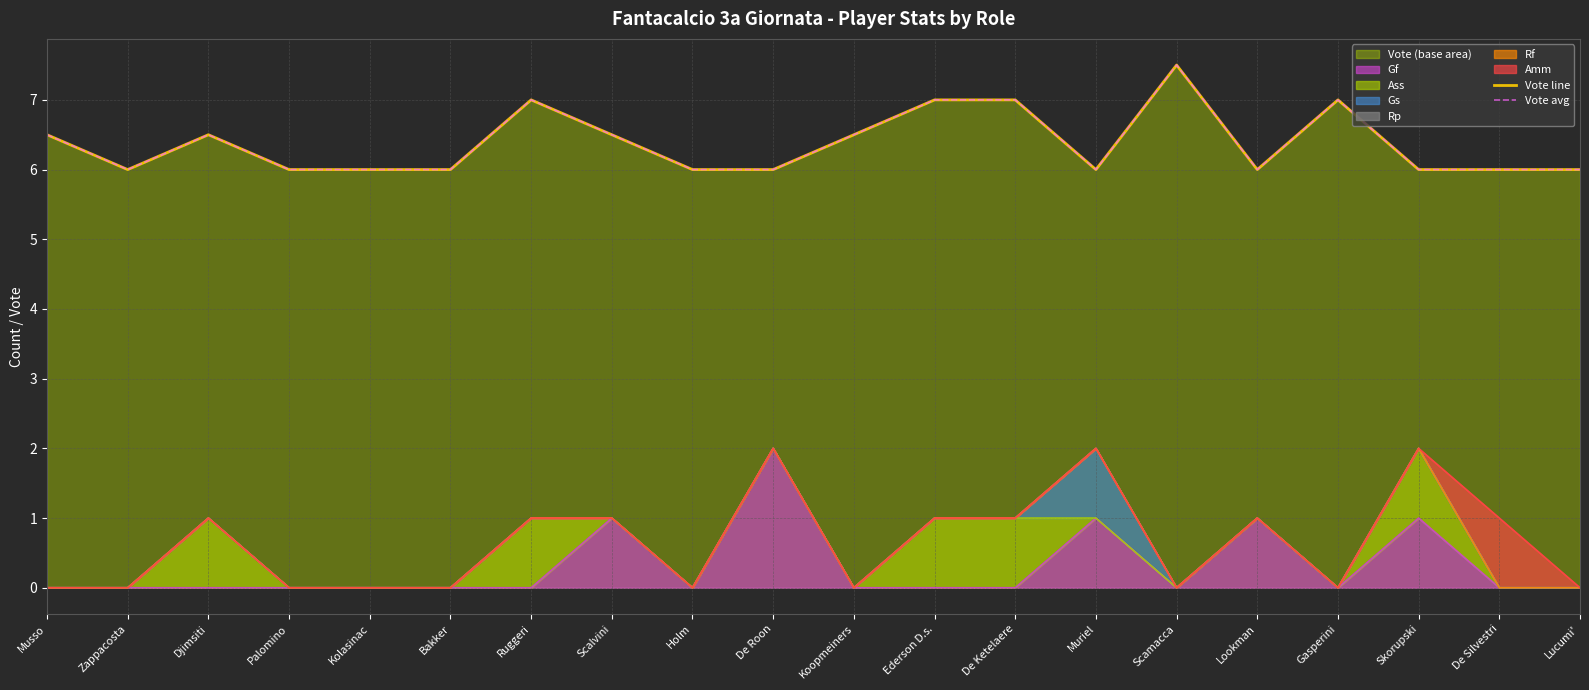

What is the sum of all Vote line values?

127.5